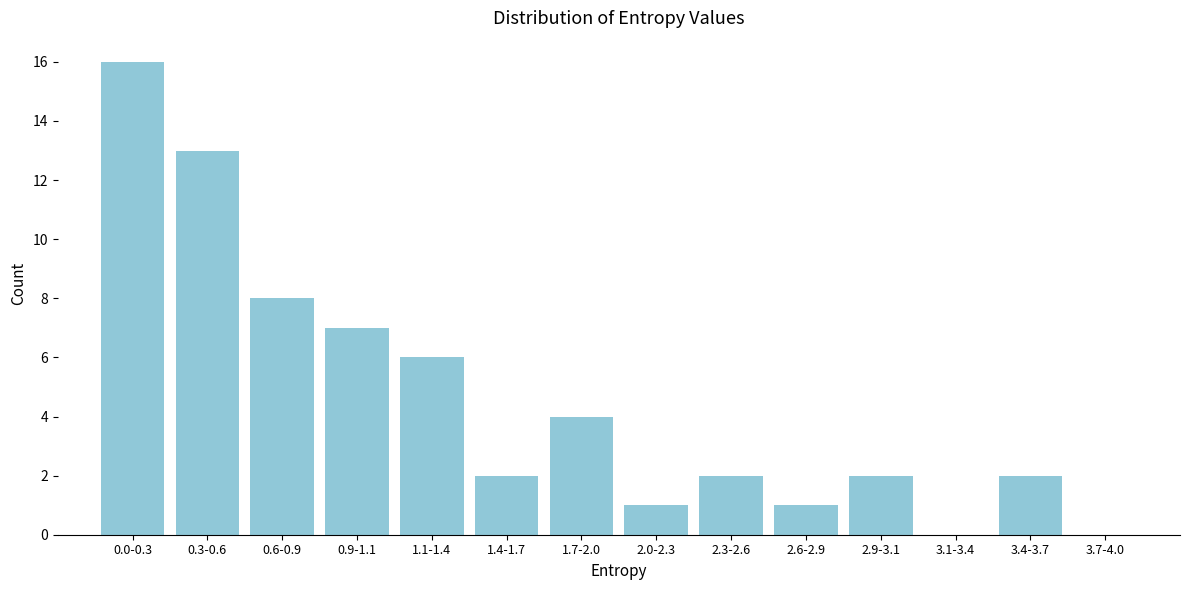

Reading left to right, extract all data points from this chart.

0.0-0.3=16	0.3-0.6=13	0.6-0.9=8	0.9-1.1=7	1.1-1.4=6	1.4-1.7=2	1.7-2.0=4	2.0-2.3=1	2.3-2.6=2	2.6-2.9=1	2.9-3.1=2	3.1-3.4=0	3.4-3.7=2	3.7-4.0=0